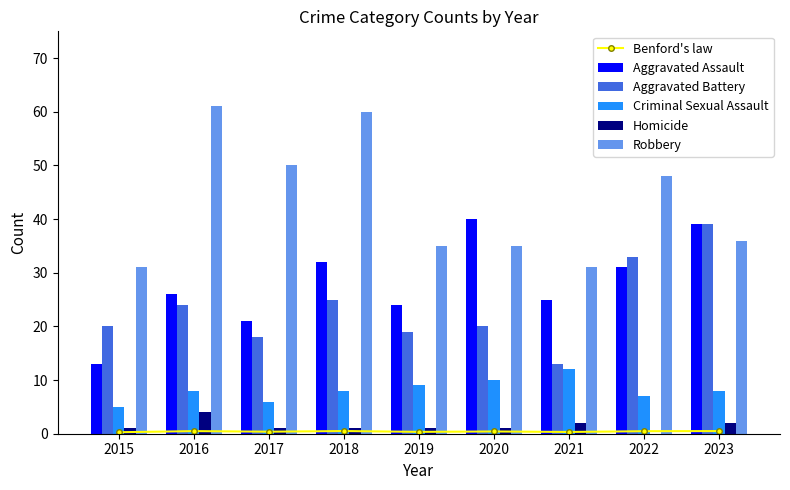

Is the value of Aggravated Assault at 2015 greater than the value of Benford's law at 2018?

Yes